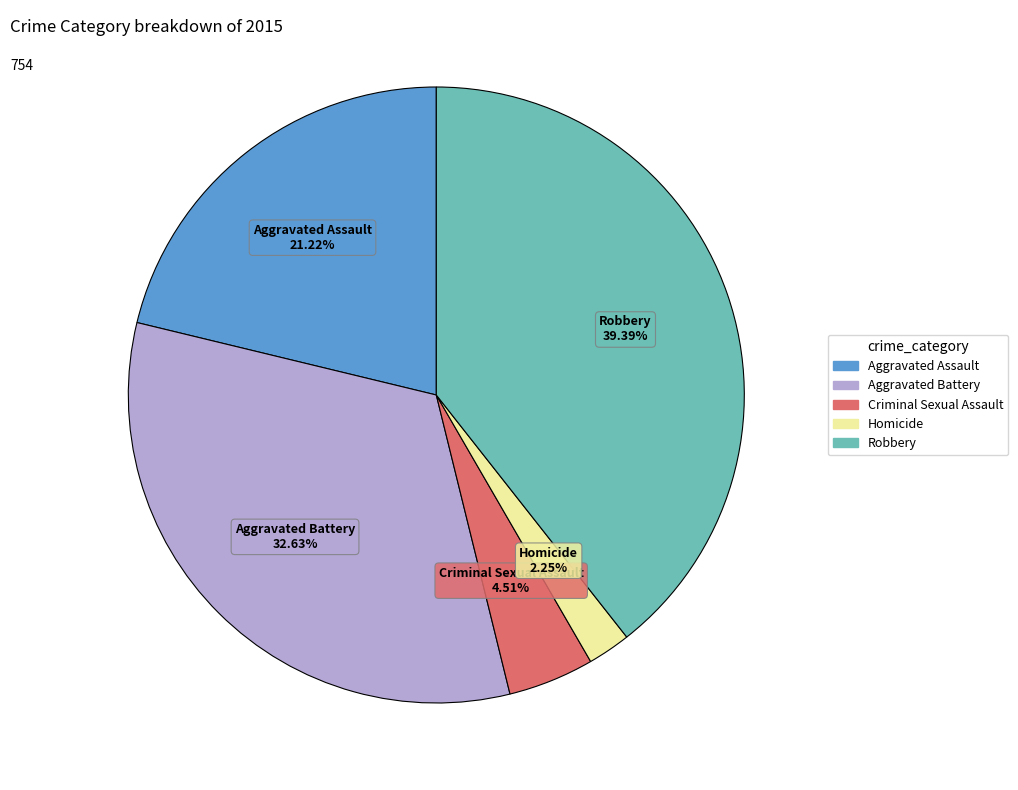

Approximately how many times larger is the value at Robbery compared to Criminal Sexual Assault?

8.7